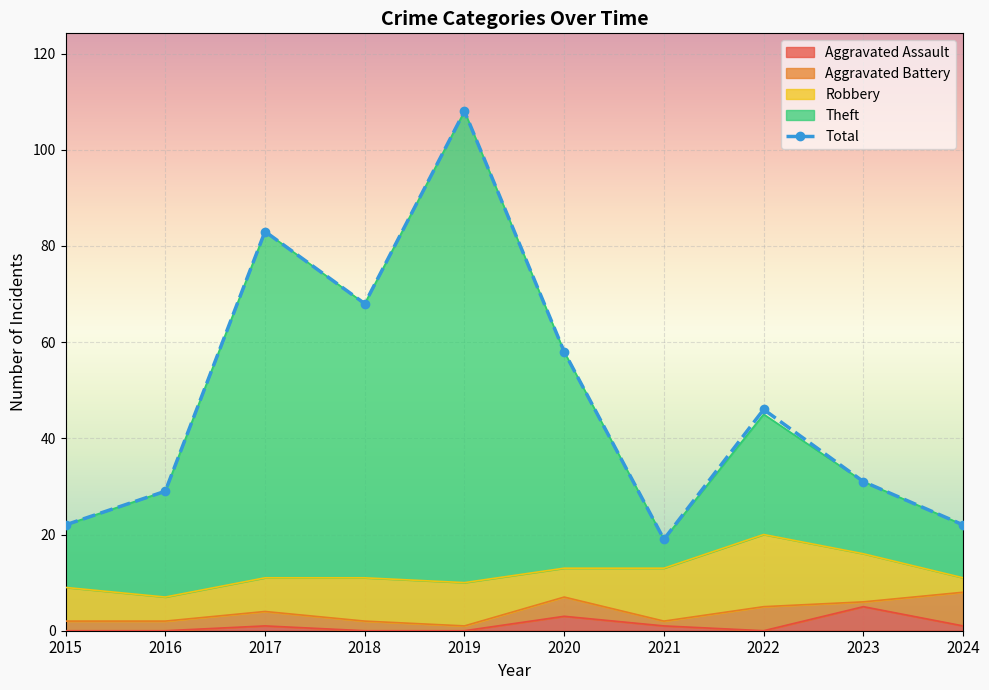

True or false: the data has more than 2 interior local peaks.

True